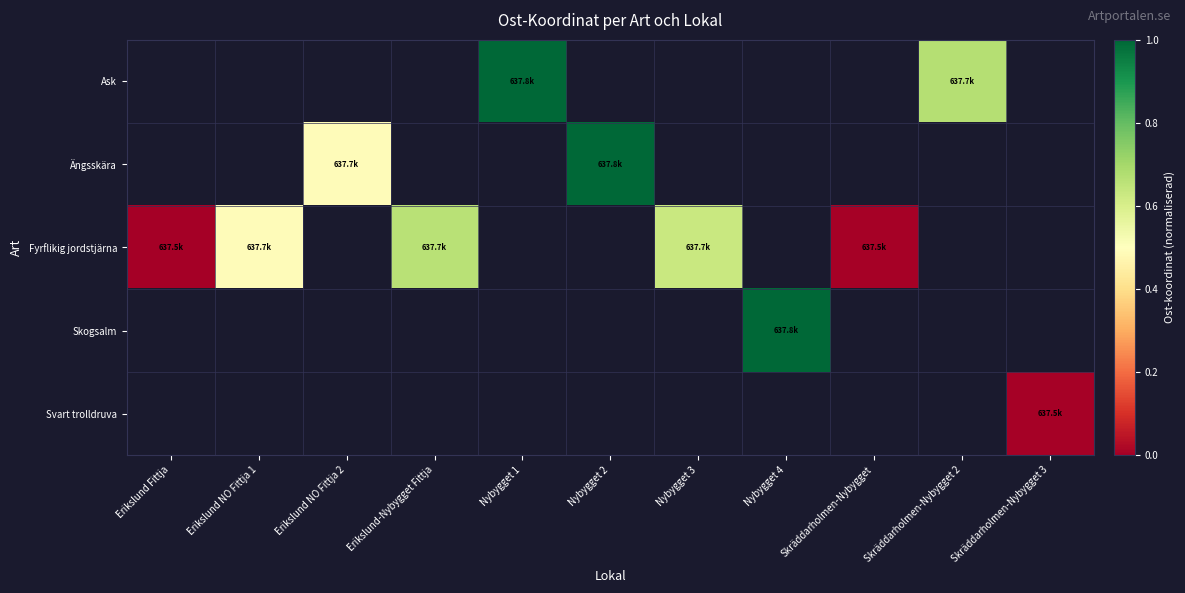

Which category has the lowest value across all series?

Erikslund Fittja